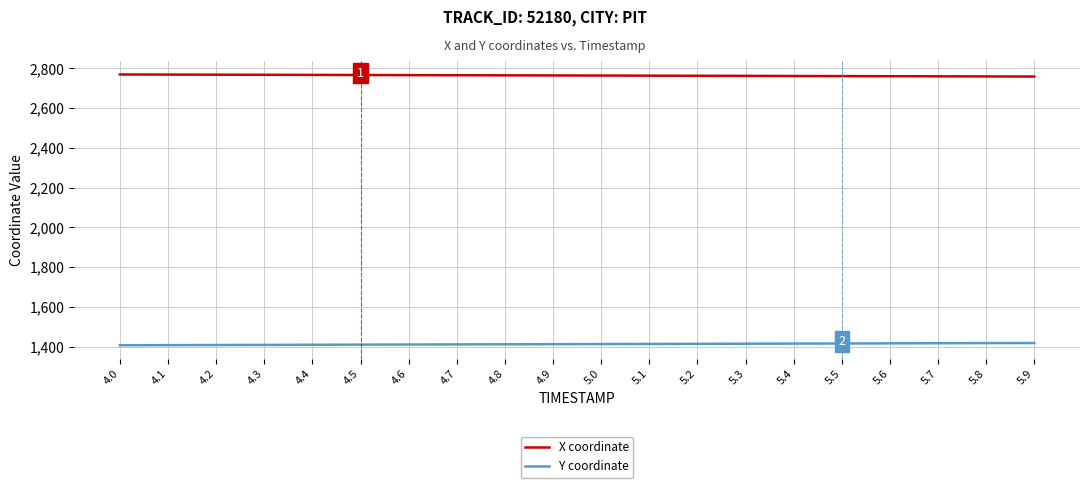

Is this an area chart (filled region under the line)?

No